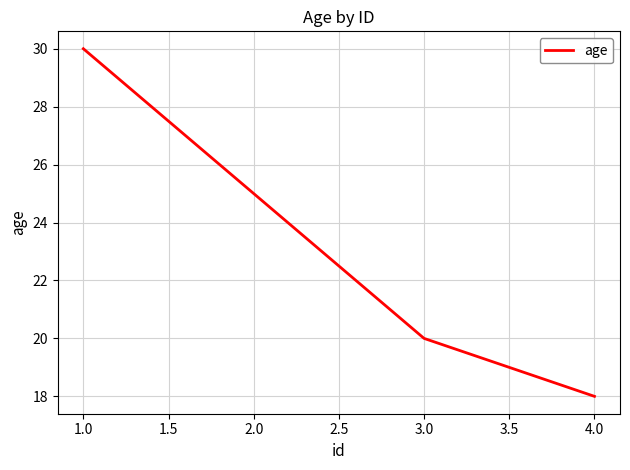

What is the average value?

23